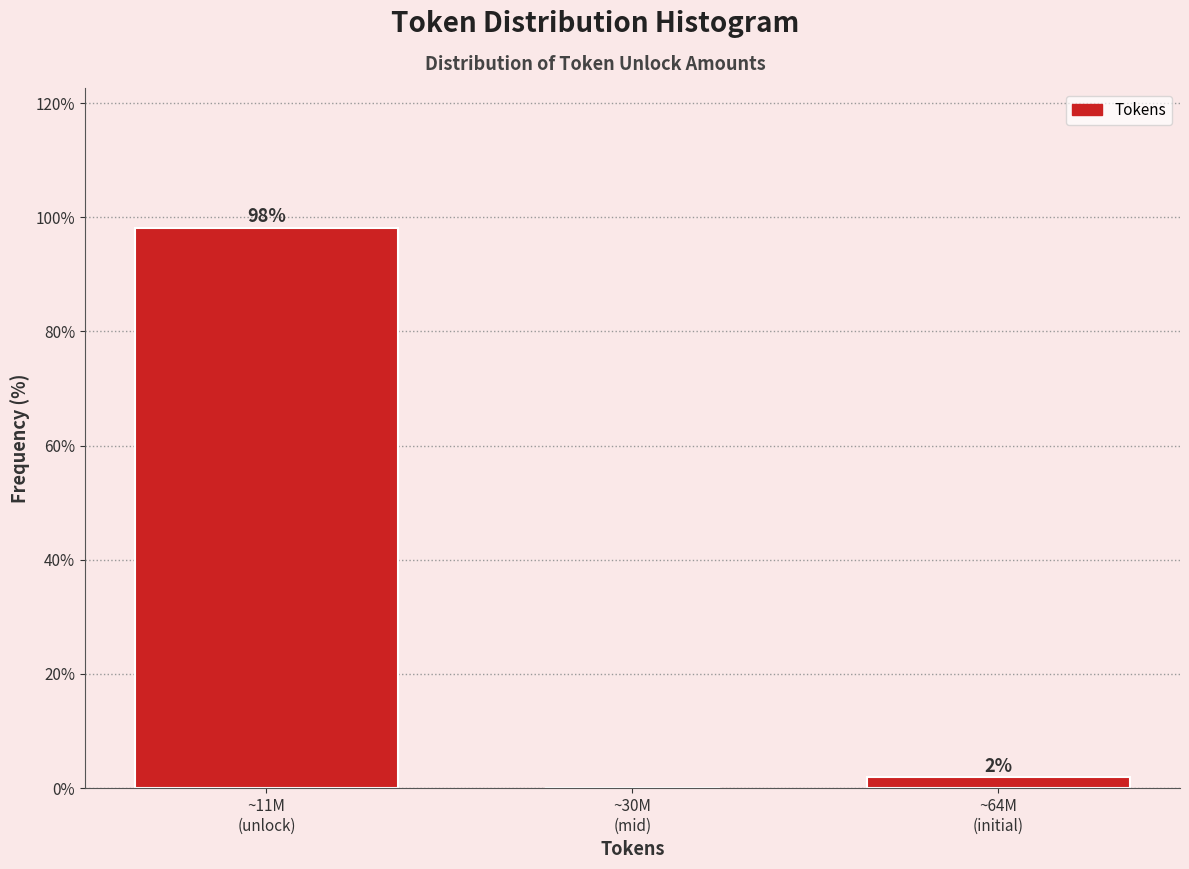

What is the greatest value displayed?

98.1